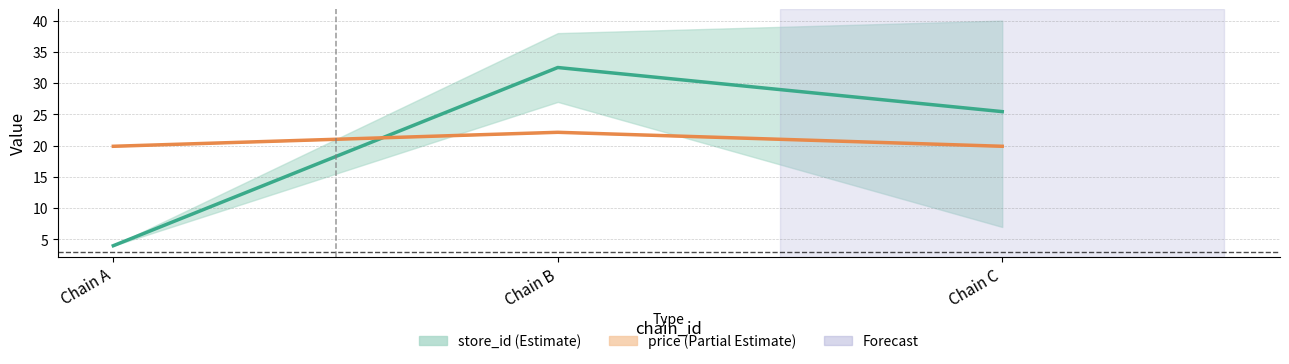

The price (mean) series shows 30.9 at Chain B. True or false?

False